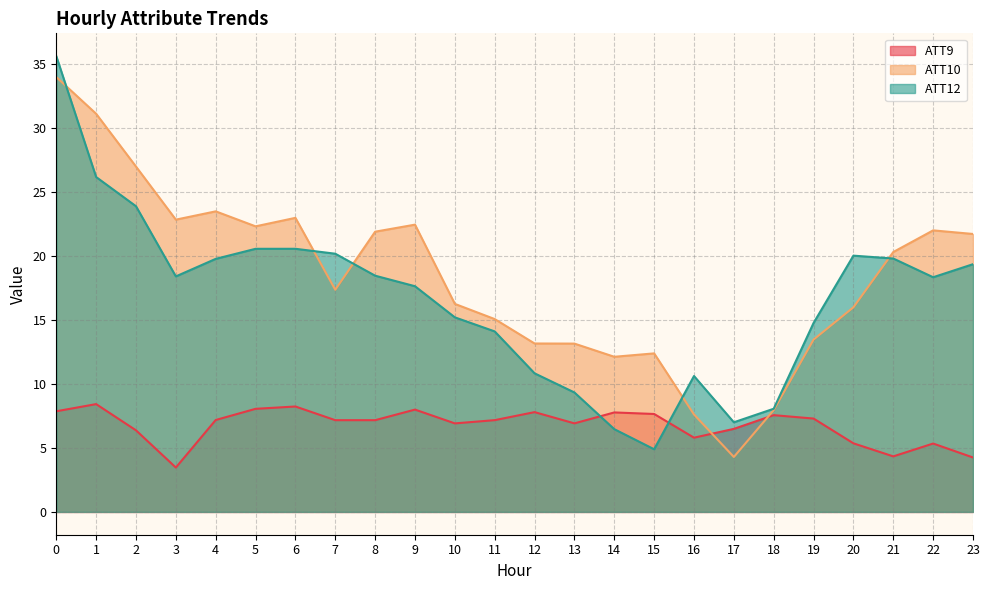

Reading right to left, transcribe all the data shown in this chart.

ATT9: 23=4.3	22=5.3	21=4.3	20=5.4	19=7.3	18=7.6	17=6.5	16=5.8	15=7.6	14=7.8	13=6.9	12=7.8	11=7.2	10=6.9	9=8.0	8=7.2	7=7.2	6=8.2	5=8.1	4=7.2	3=3.5	2=6.4	1=8.4	0=7.9
ATT10: 23=21.7	22=22.0	21=20.3	20=16.0	19=13.5	18=8.0	17=4.3	16=7.6	15=12.4	14=12.1	13=13.1	12=13.2	11=15.1	10=16.2	9=22.4	8=21.9	7=17.3	6=23.0	5=22.3	4=23.5	3=22.8	2=27.0	1=31.1	0=34.0
ATT12: 23=19.3	22=18.3	21=19.8	20=20.0	19=14.8	18=8.1	17=7.0	16=10.6	15=4.9	14=6.5	13=9.3	12=10.8	11=14.1	10=15.2	9=17.6	8=18.4	7=20.2	6=20.5	5=20.5	4=19.8	3=18.4	2=23.9	1=26.2	0=35.6